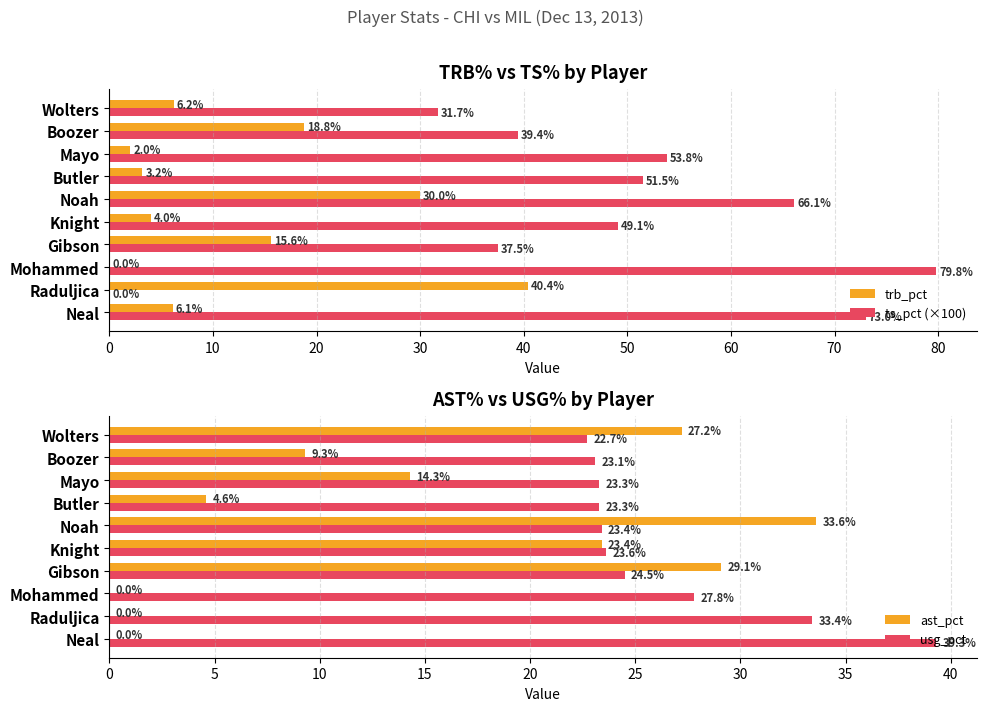

What is the sum of the ts_pct (×100) values at Butler and Boozer?

90.9